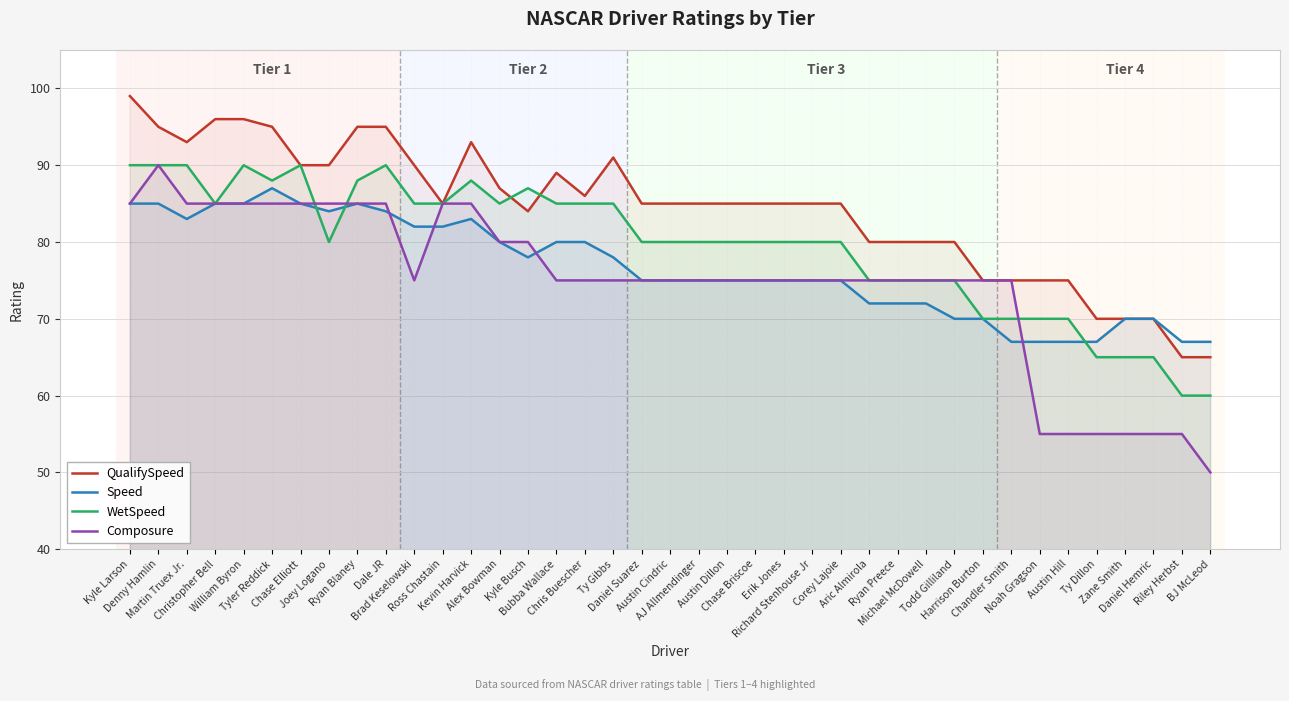

How many intersections are there between Speed and WetSpeed?

3